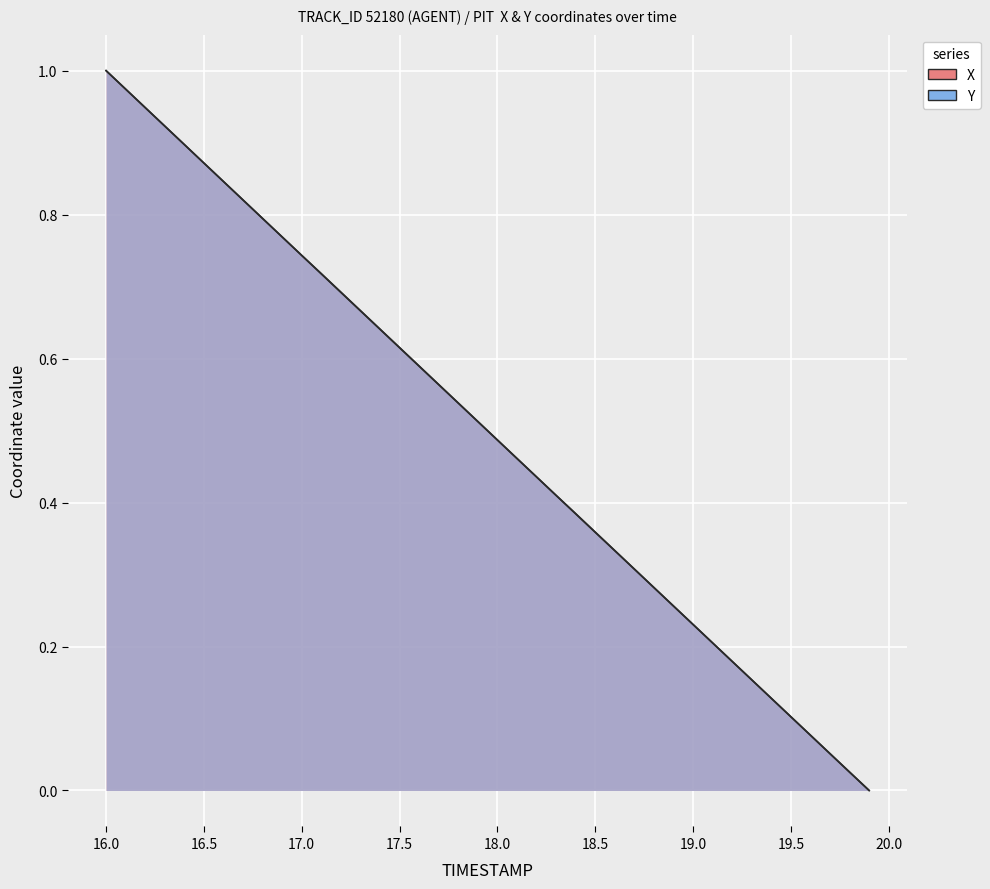

What is the sum of all Y values?

20.0